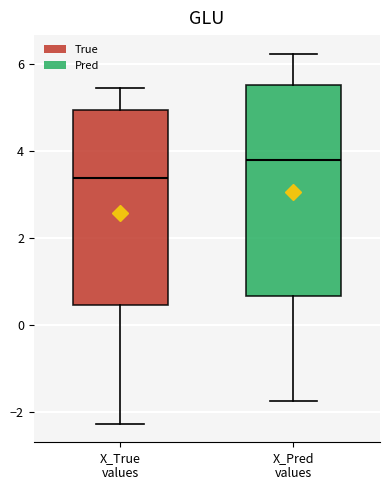

Where is the upper edge of the box for X_Pred values on the y-axis? The values are not printed on the chart, so give them approximately, as read against the axis.

5.6